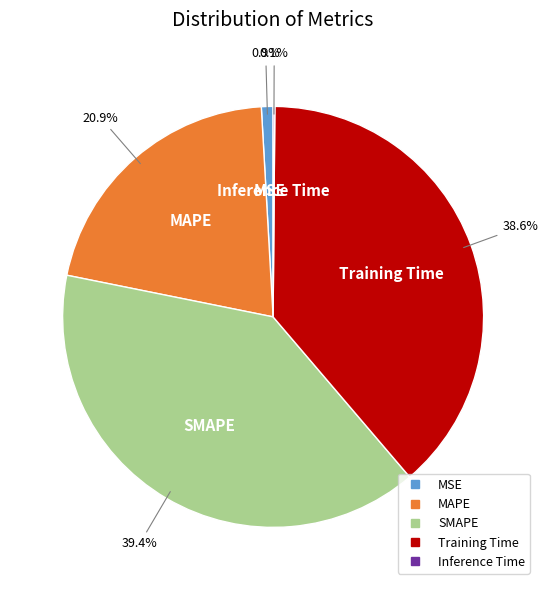

What is the ratio of the value at MAPE to the value at SMAPE?

0.5